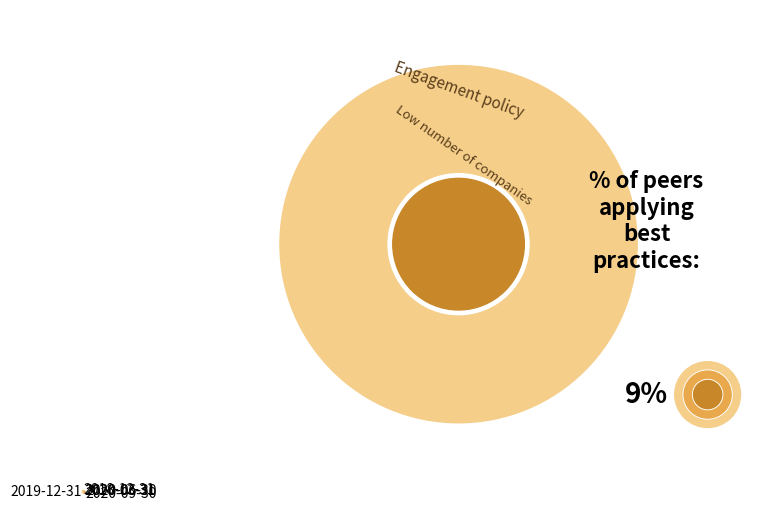

Which has a higher value, 2020-09-30 or 2018-12-31?

2020-09-30